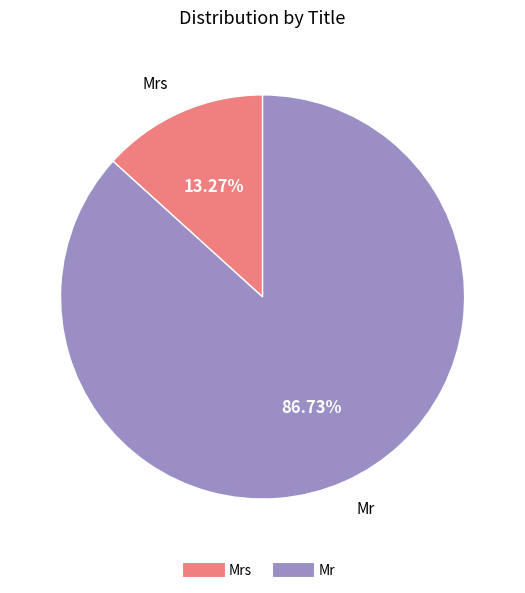

Is there a majority slice in this chart?

Yes